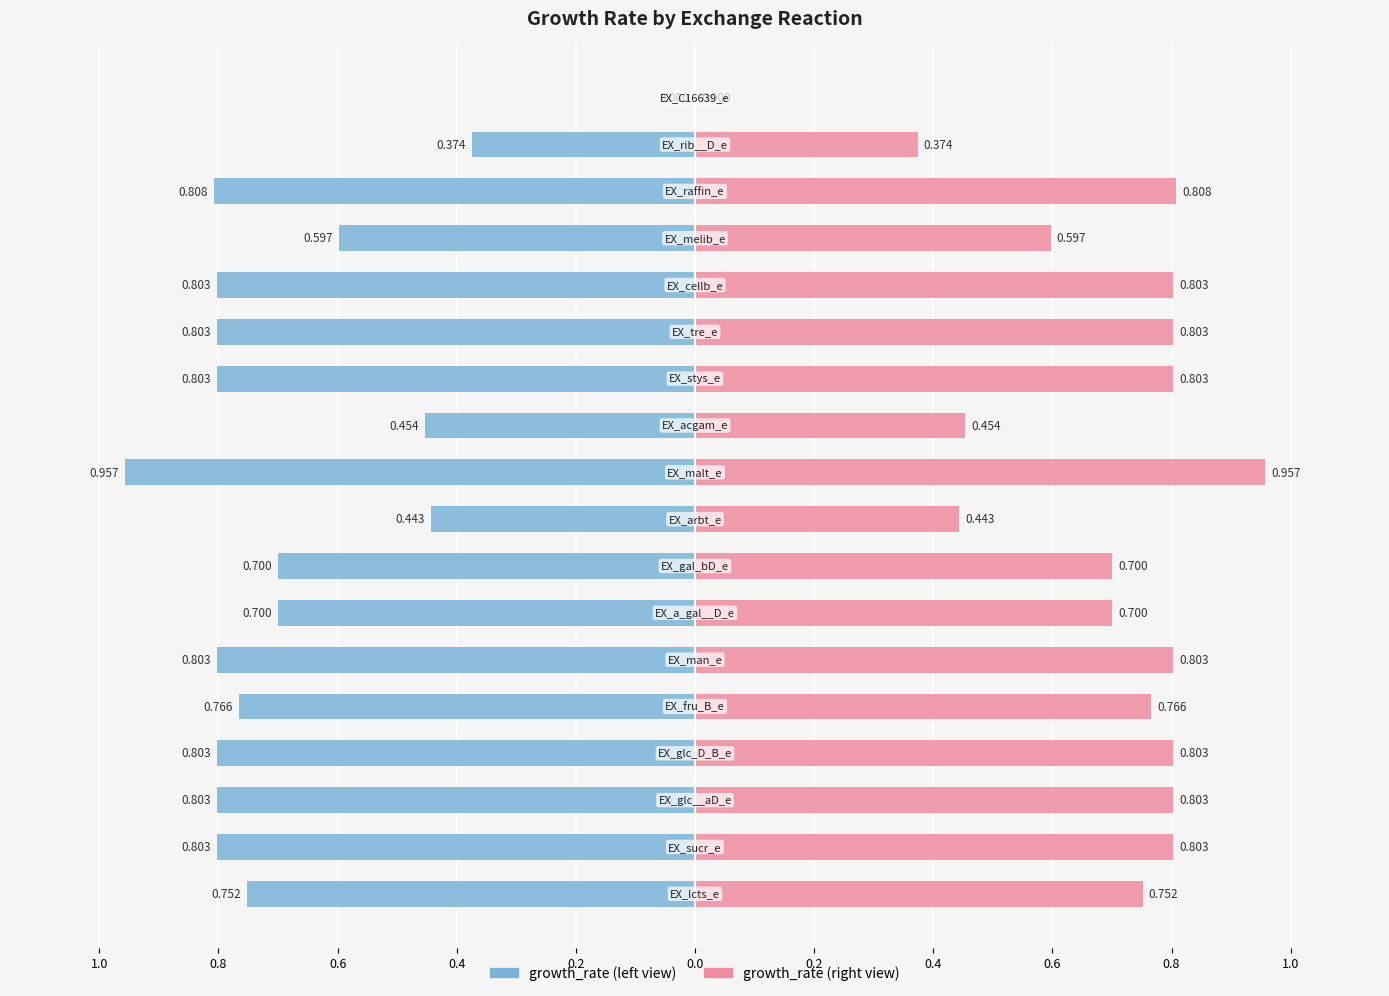

Rank the series by their average value, from highest to lowest.

growth_rate (right), growth_rate (left)